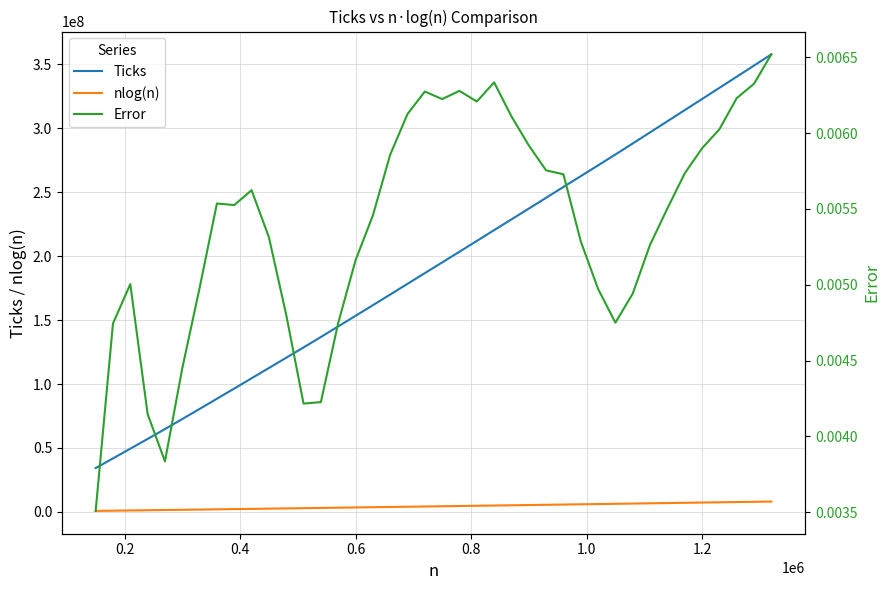

What is the sum of all nlog(n) values?

174006053.2